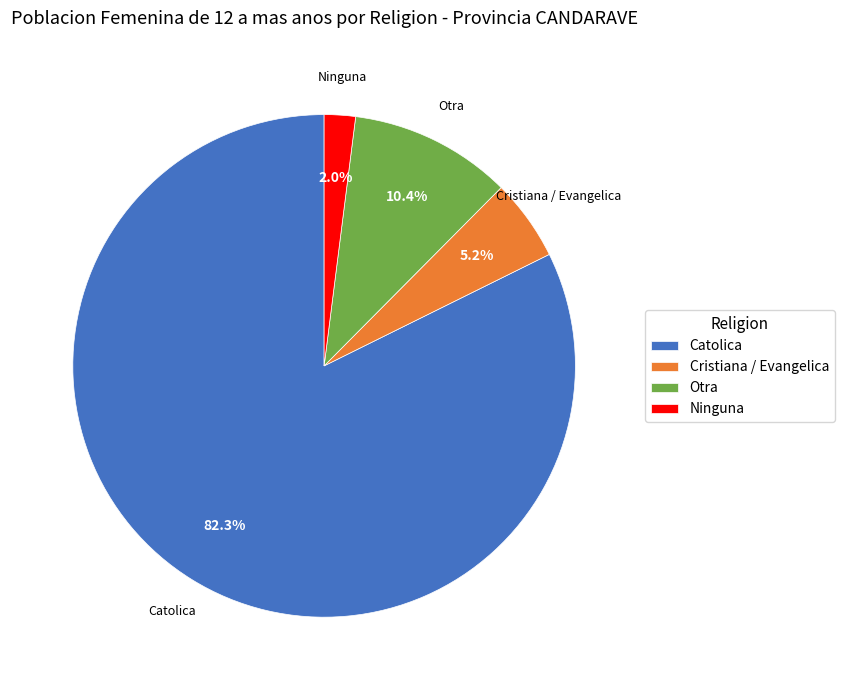

Is there any slice that represents more than half of the pie?

Yes